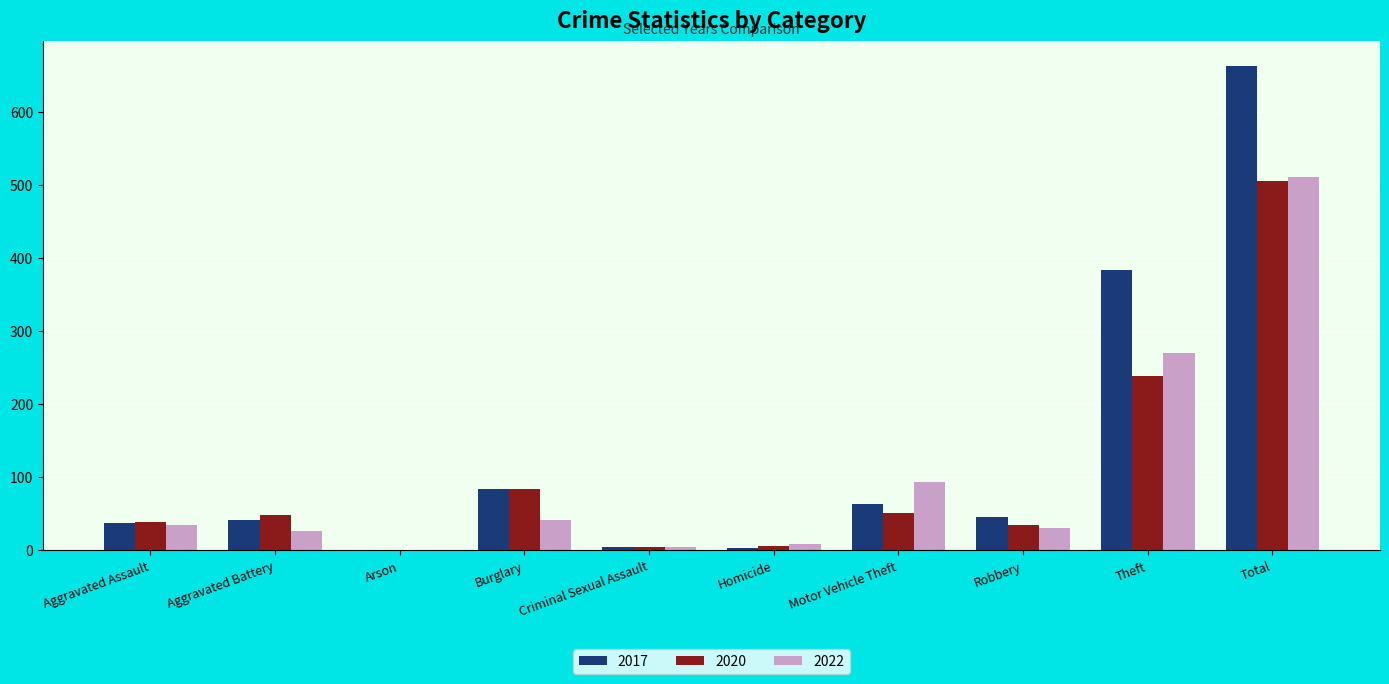

At which label is 2017 closest to 332?

Theft